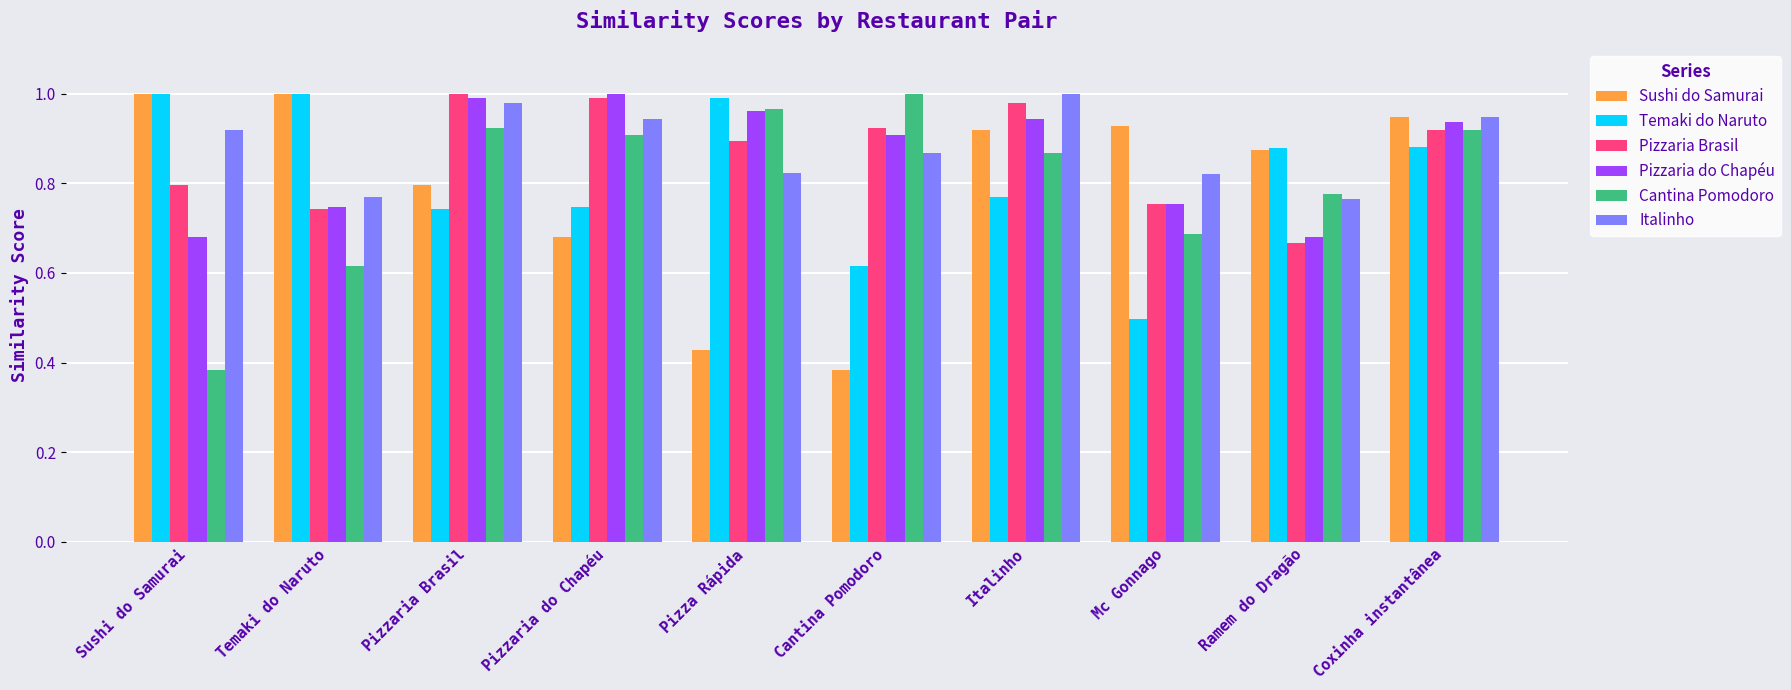

What is the difference between the second highest and minimum values in the Italinho series?

0.2